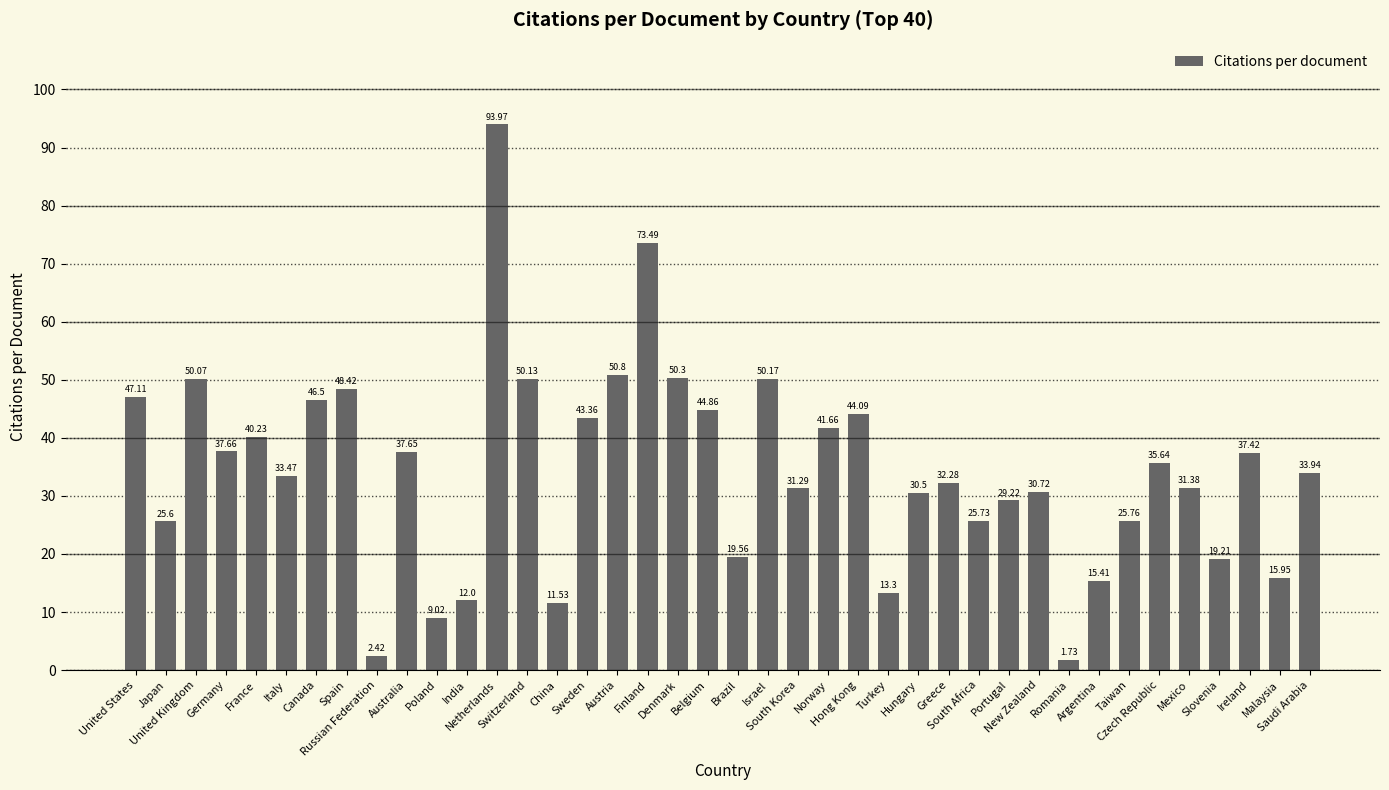

What is the difference between the maximum and minimum values?

92.2